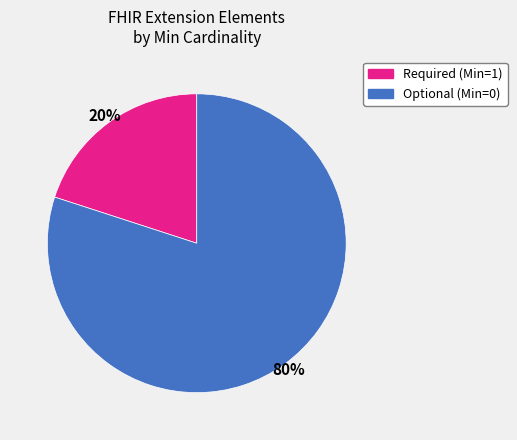

Count the number of slices in the pie.

2